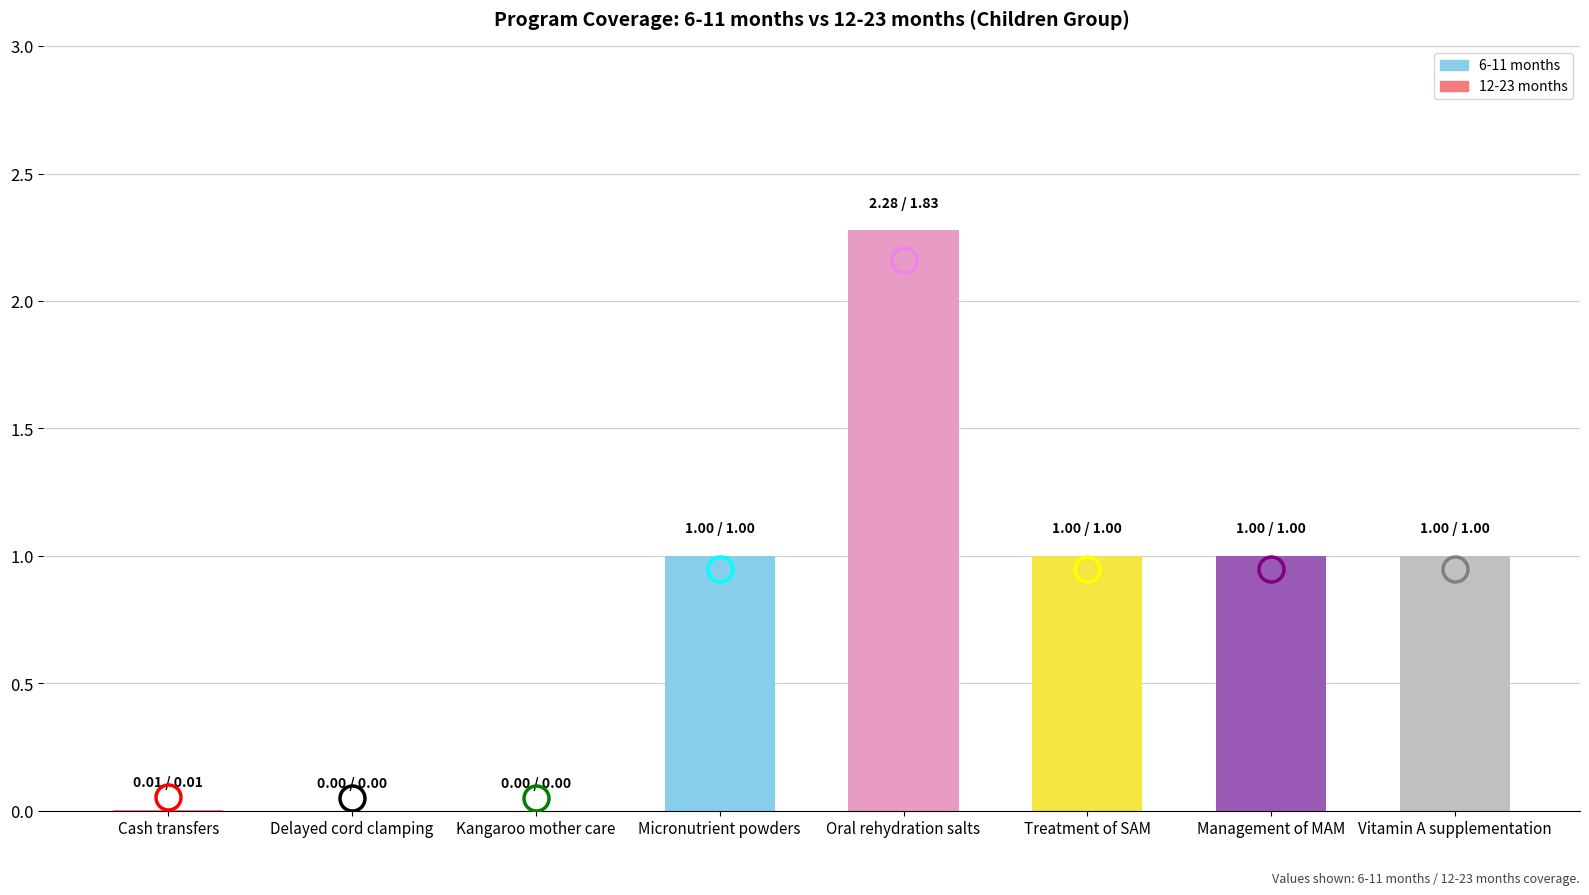

What is the change in value from Delayed cord clamping to Micronutrient powders?

+1.0